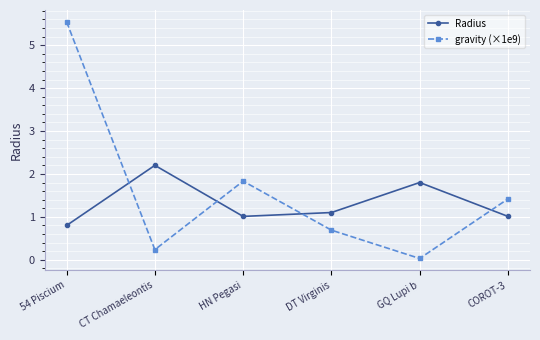

True or false: gravity (×1e9) and Radius intersect in this chart.

True